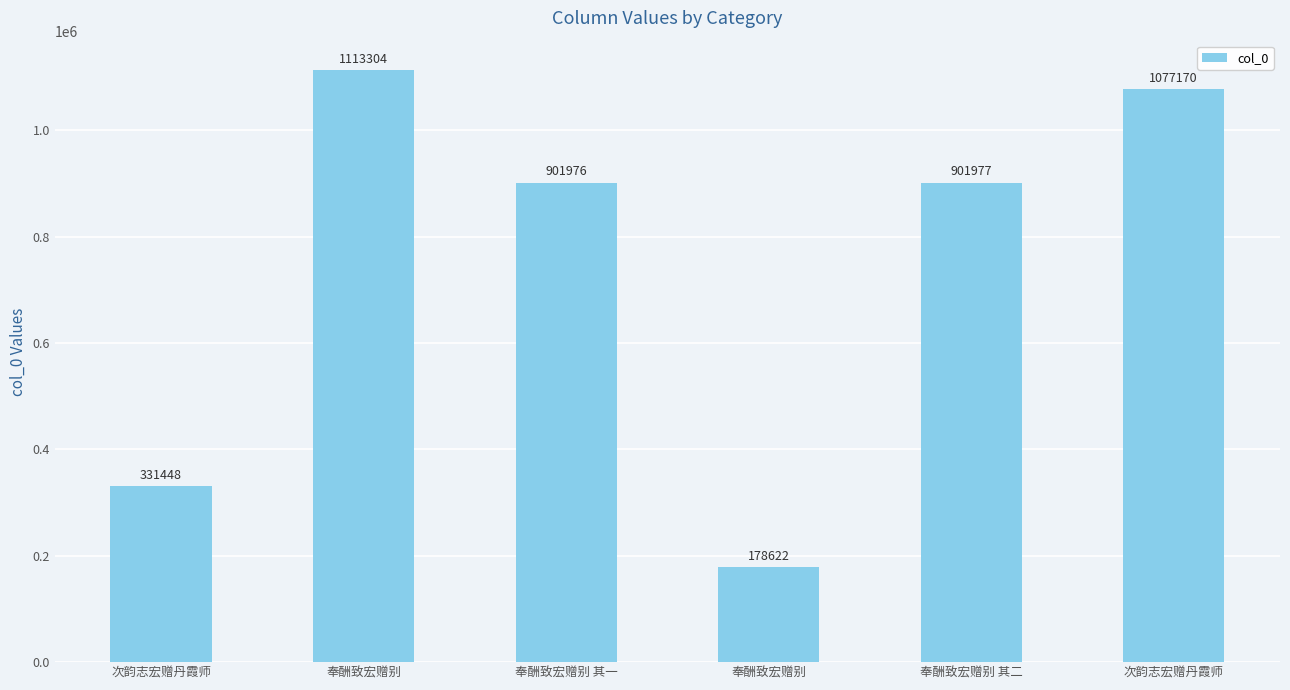

Between 奉酬致宏赠别 and 次韵志宏赠丹霞师, which is larger?

次韵志宏赠丹霞师